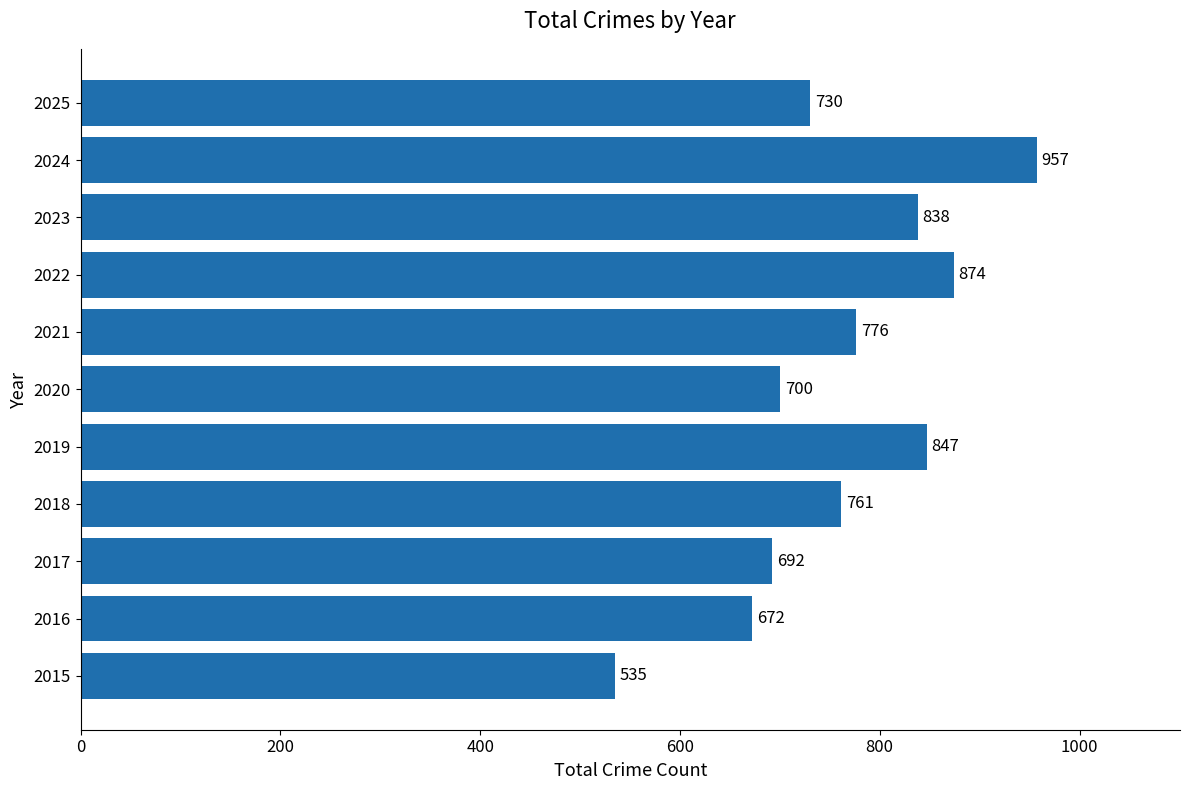

Rank the categories by value from highest to lowest.

2024, 2022, 2019, 2023, 2021, 2018, 2025, 2020, 2017, 2016, 2015